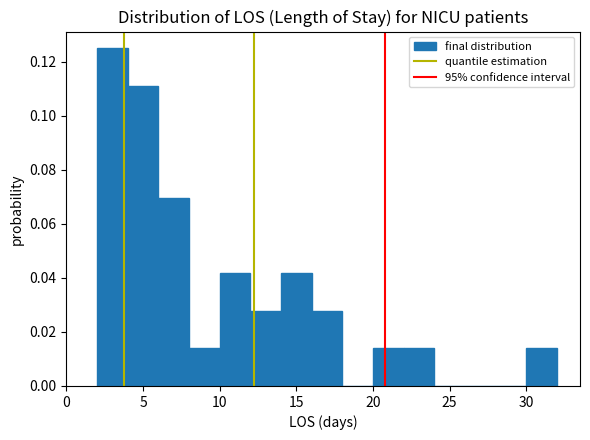

Reading left to right, list every bar in this chart as the range it spans on the x-axis followed by its height. The values are not printed on the chart, so give them approximately, as read against the axis.

2 to 4: 0.126
4 to 6: 0.112
6 to 8: 0.070
8 to 10: 0.014
10 to 12: 0.042
12 to 14: 0.028
14 to 16: 0.042
16 to 18: 0.028
18 to 20: 0
20 to 22: 0.014
22 to 24: 0.014
24 to 26: 0
26 to 28: 0
28 to 30: 0
30 to 32: 0.014